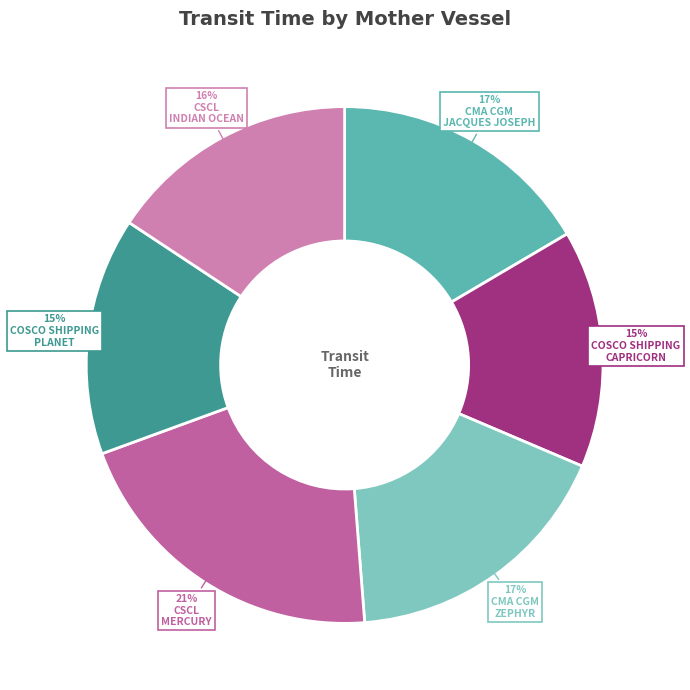

What is the smallest slice in the pie chart?

COSCO SHIPPING CAPRICORN